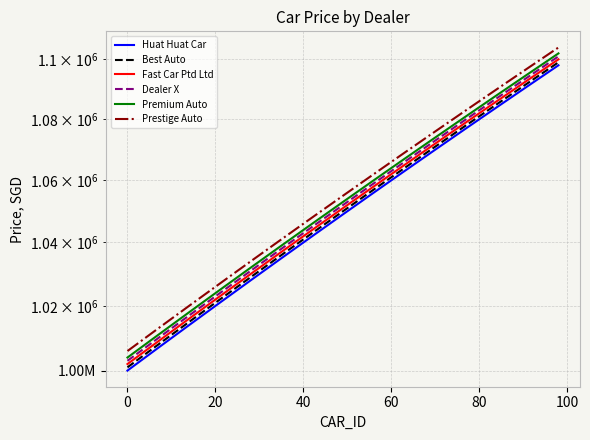

Does the chart have visible grid lines?

Yes